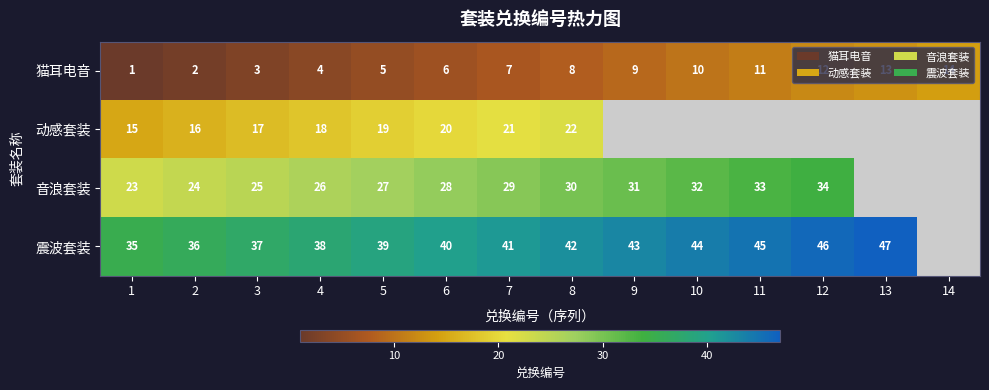

Is it true that 猫耳电音 equals 6 at 11?

False